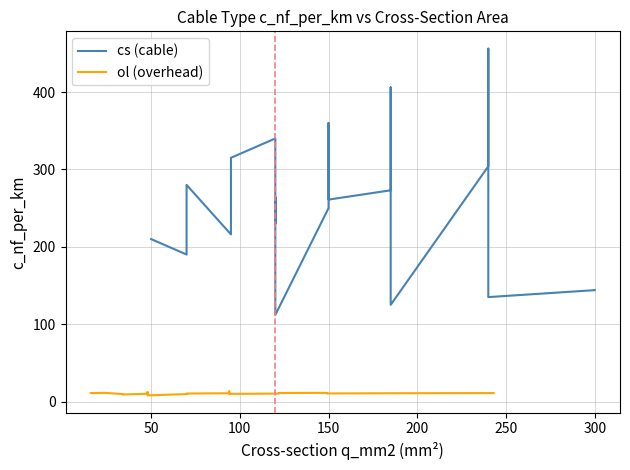

True or false: ol (overhead) and cs (cable) cross at least once.

False